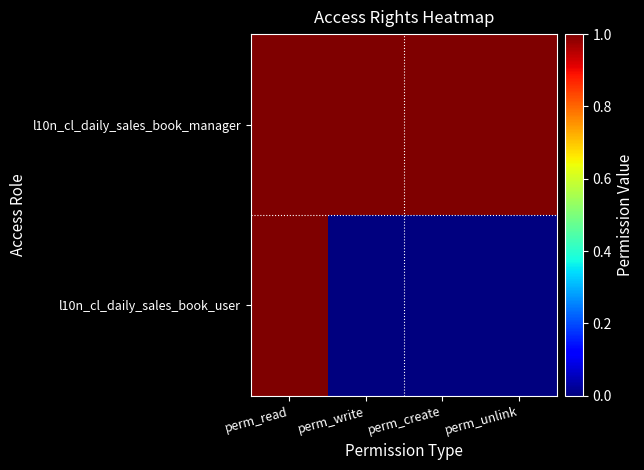

Reading right to left, what are all the values shown in this chart?

l10n_cl_daily_sales_book_manager: perm_unlink=1	perm_create=1	perm_write=1	perm_read=1
l10n_cl_daily_sales_book_user: perm_unlink=0	perm_create=0	perm_write=0	perm_read=1